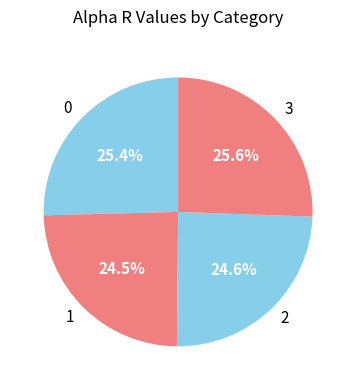

What percentage is the 2 slice, to the nearest percent?

25%